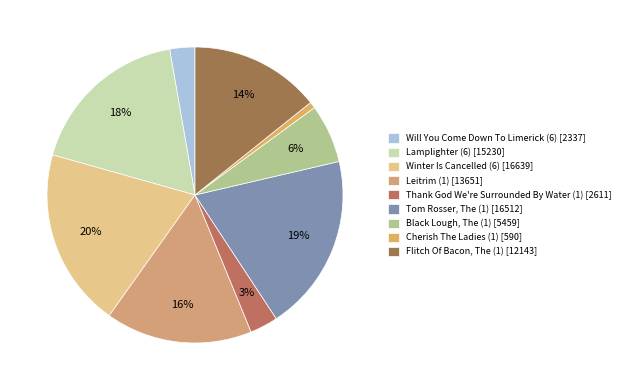

What percentage is the Winter Is Cancelled (6) slice, to the nearest percent?

20%